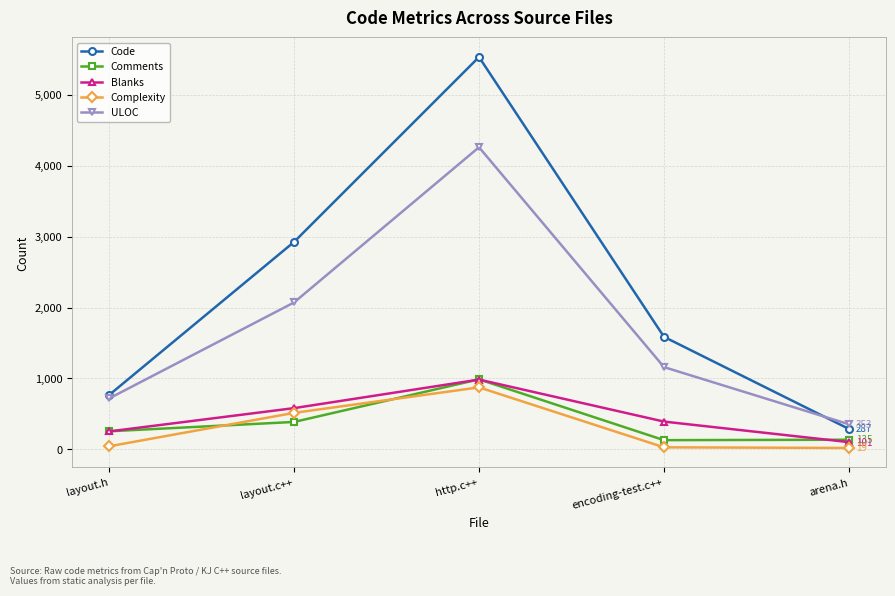

What is the total value across all series at layout.h?

2030